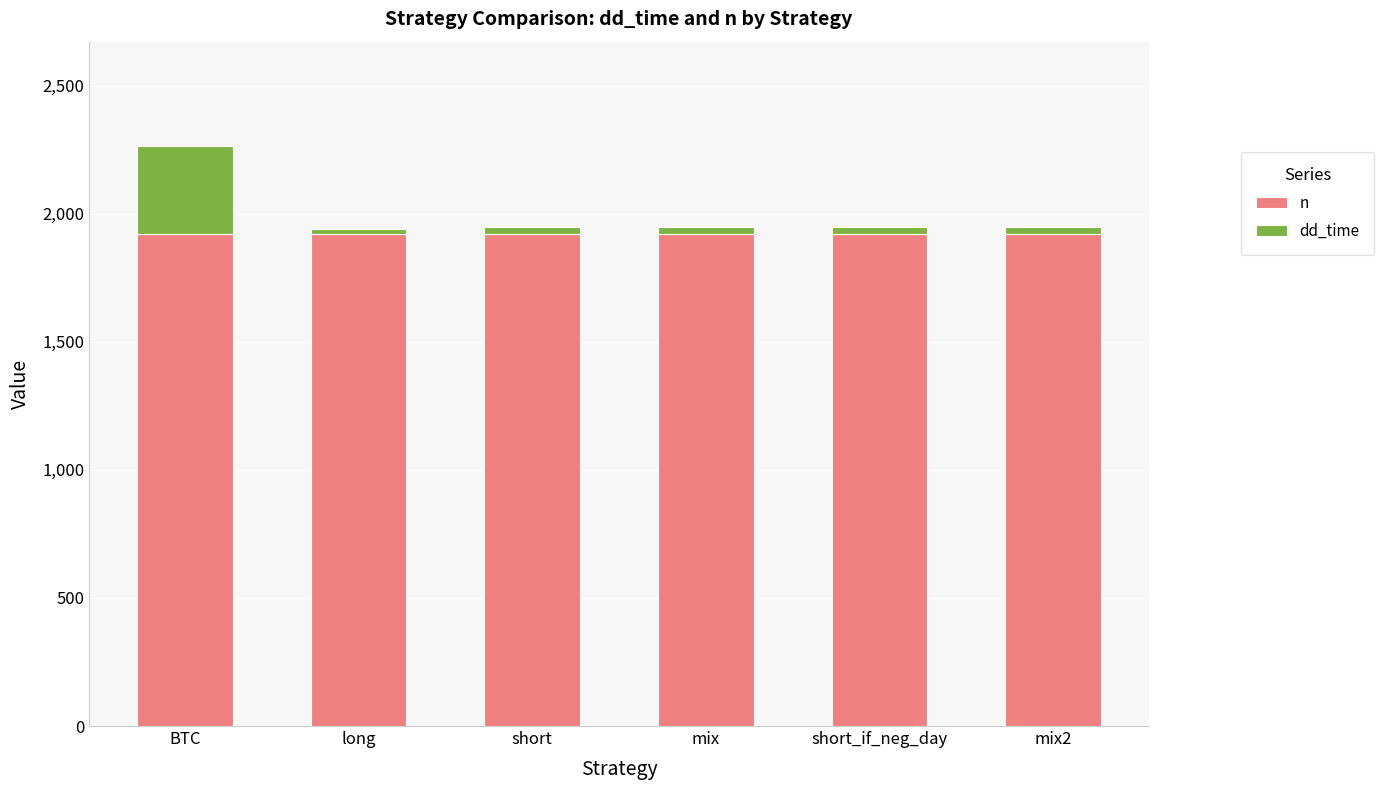

What is the total value across all series at BTC?

2264